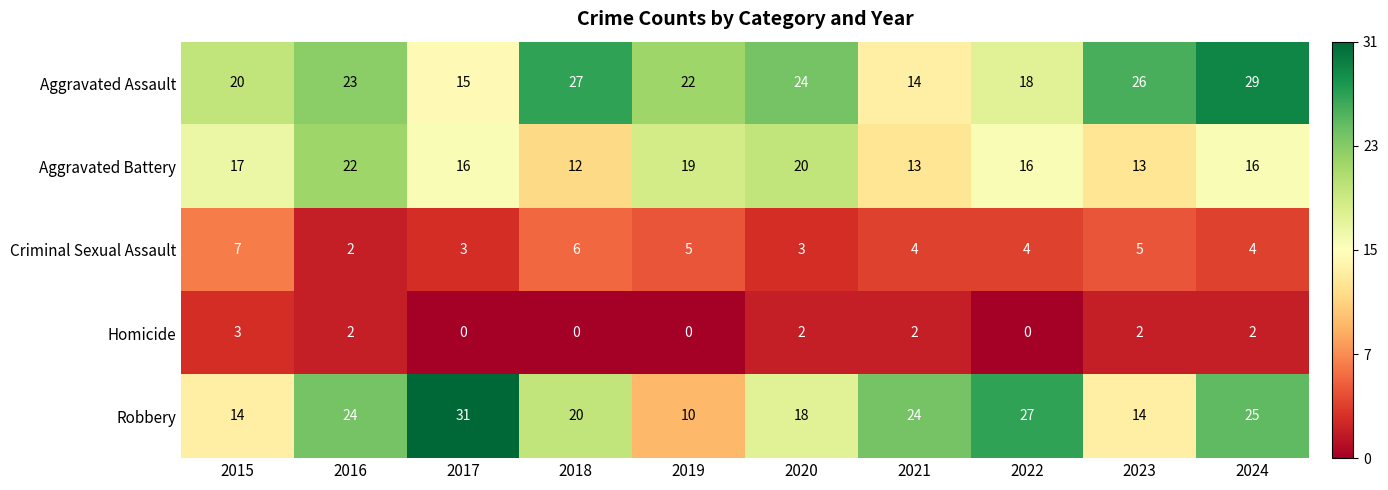

At which category is the sum across all series the highest?

2024